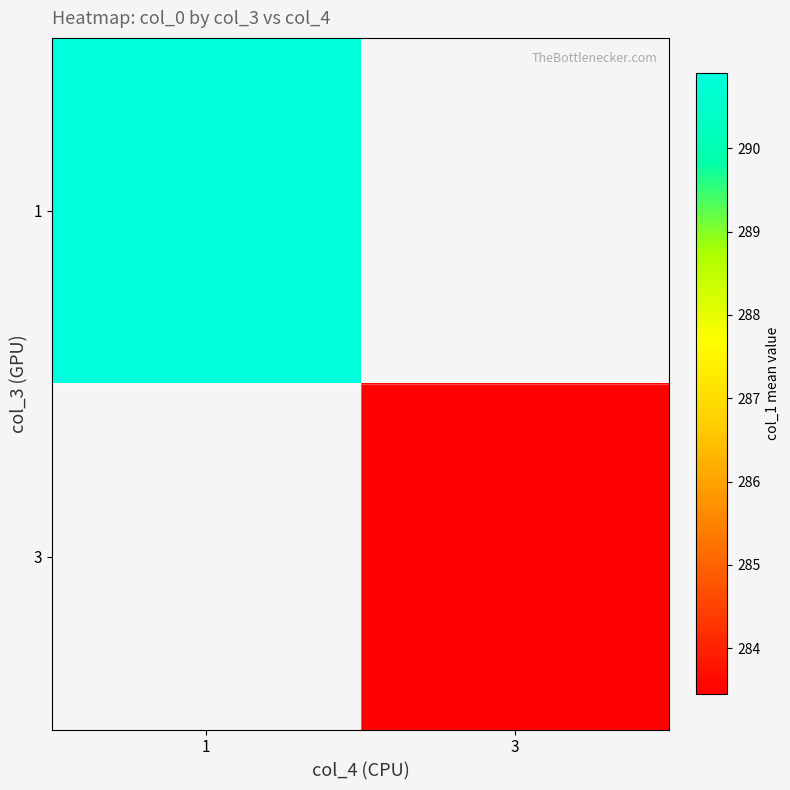

Is it true that 3 equals 403.1 at 3?

False